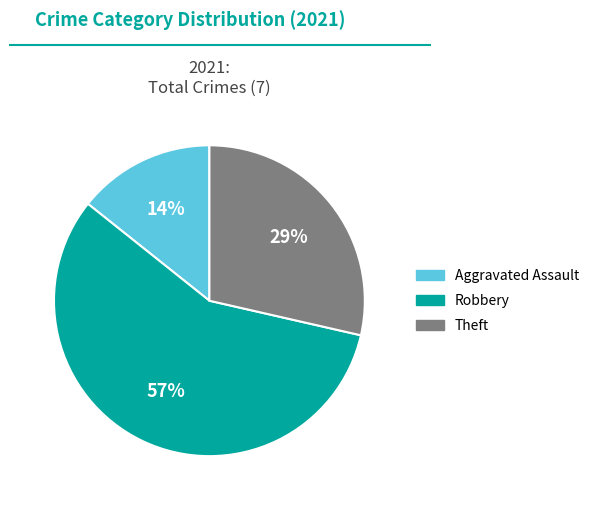

To the nearest percent, what is the difference between the largest and smallest slice percentages?

43%